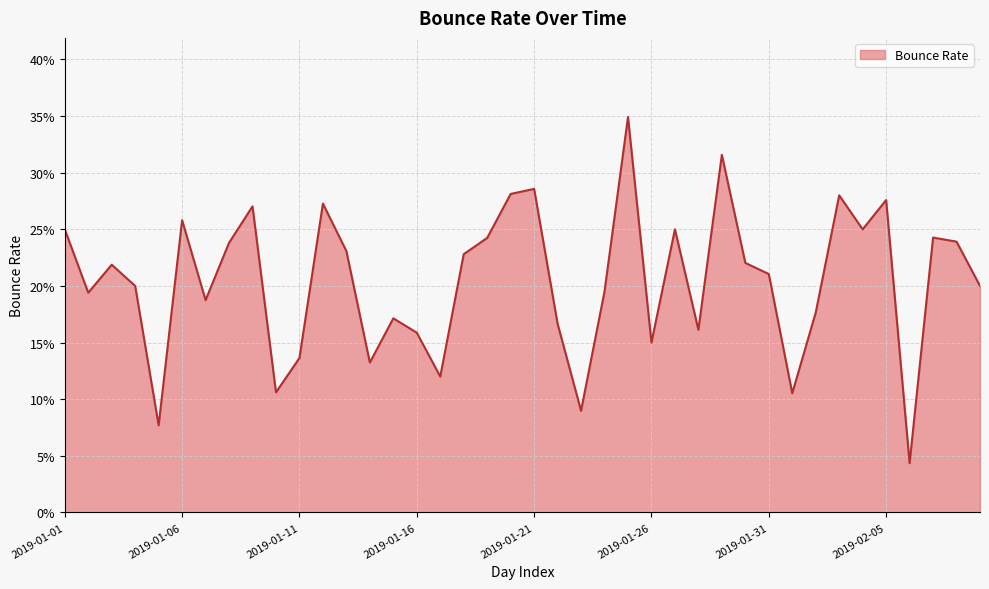

Rank the categories by value from lowest to highest.

2019-02-06, 2019-01-05, 2019-01-23, 2019-02-01, 2019-01-10, 2019-01-17, 2019-01-14, 2019-01-11, 2019-01-26, 2019-01-16, 2019-01-28, 2019-01-22, 2019-01-15, 2019-02-02, 2019-01-07, 2019-01-02, 2019-01-24, 2019-01-04, 2019-02-09, 2019-01-31, 2019-01-03, 2019-01-30, 2019-01-18, 2019-01-13, 2019-01-08, 2019-02-08, 2019-01-19, 2019-02-07, 2019-01-01, 2019-01-27, 2019-02-04, 2019-01-06, 2019-01-09, 2019-01-12, 2019-02-05, 2019-02-03, 2019-01-20, 2019-01-21, 2019-01-29, 2019-01-25